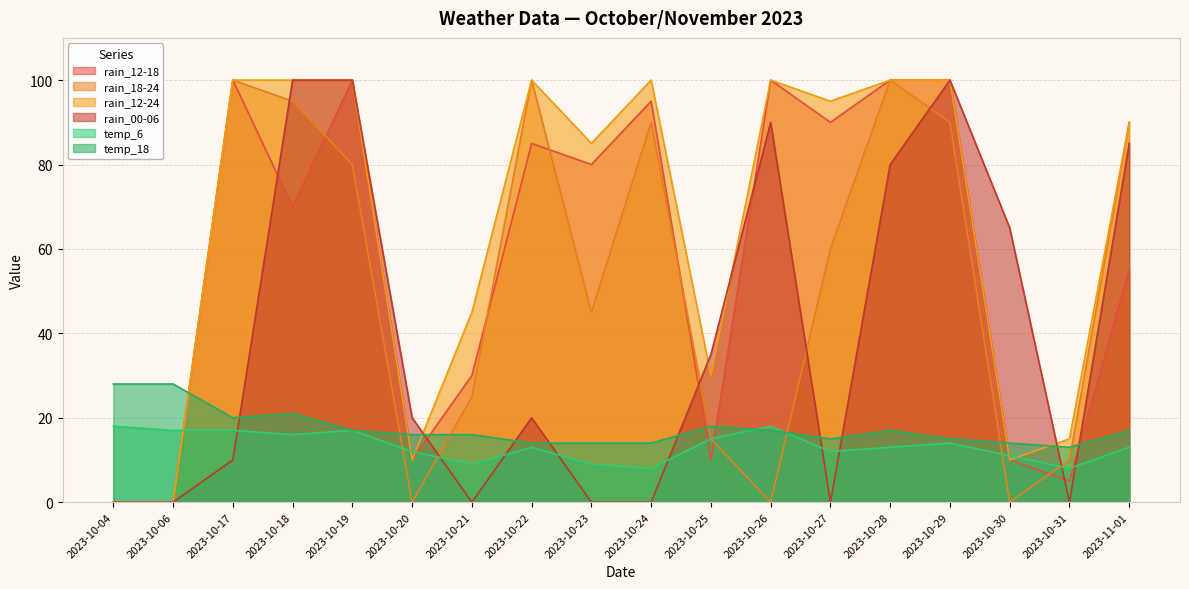

How many times do rain_12-18 and temp_6 cross each other?

7